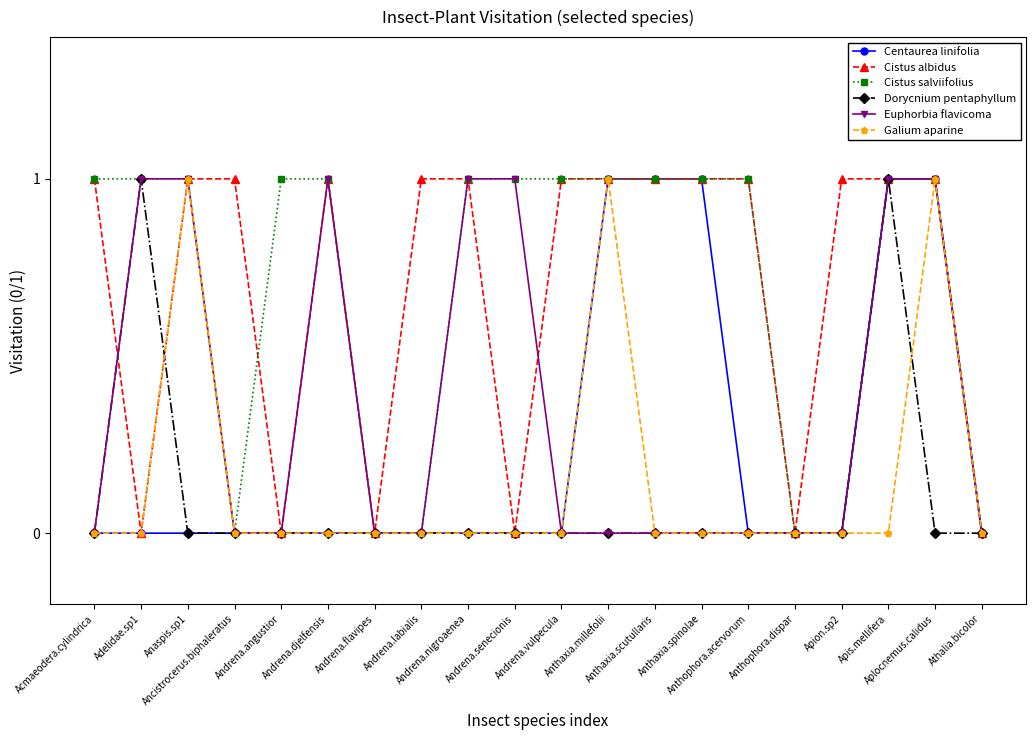

What is the difference between the maximum and minimum values in the Cistus salviifolius series?

1